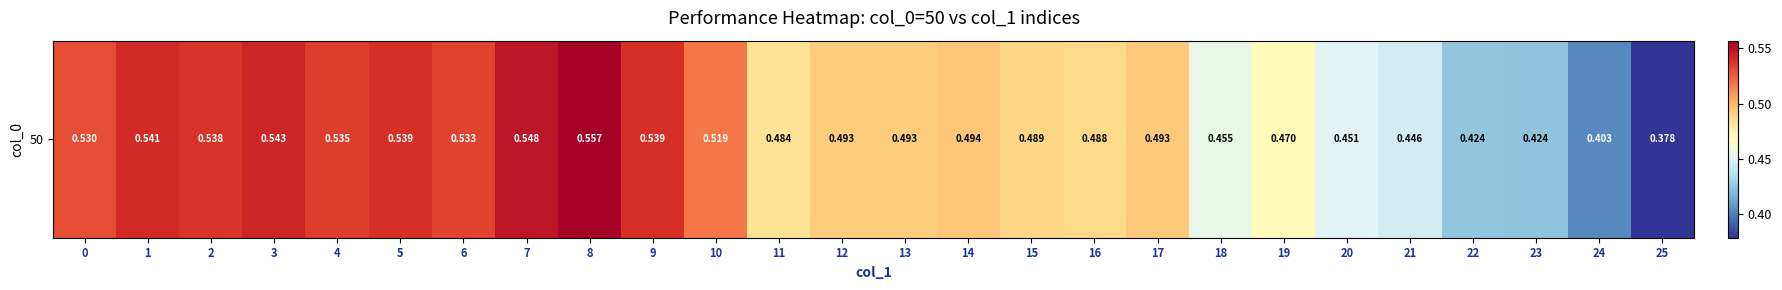

Read the value at 4.

0.5